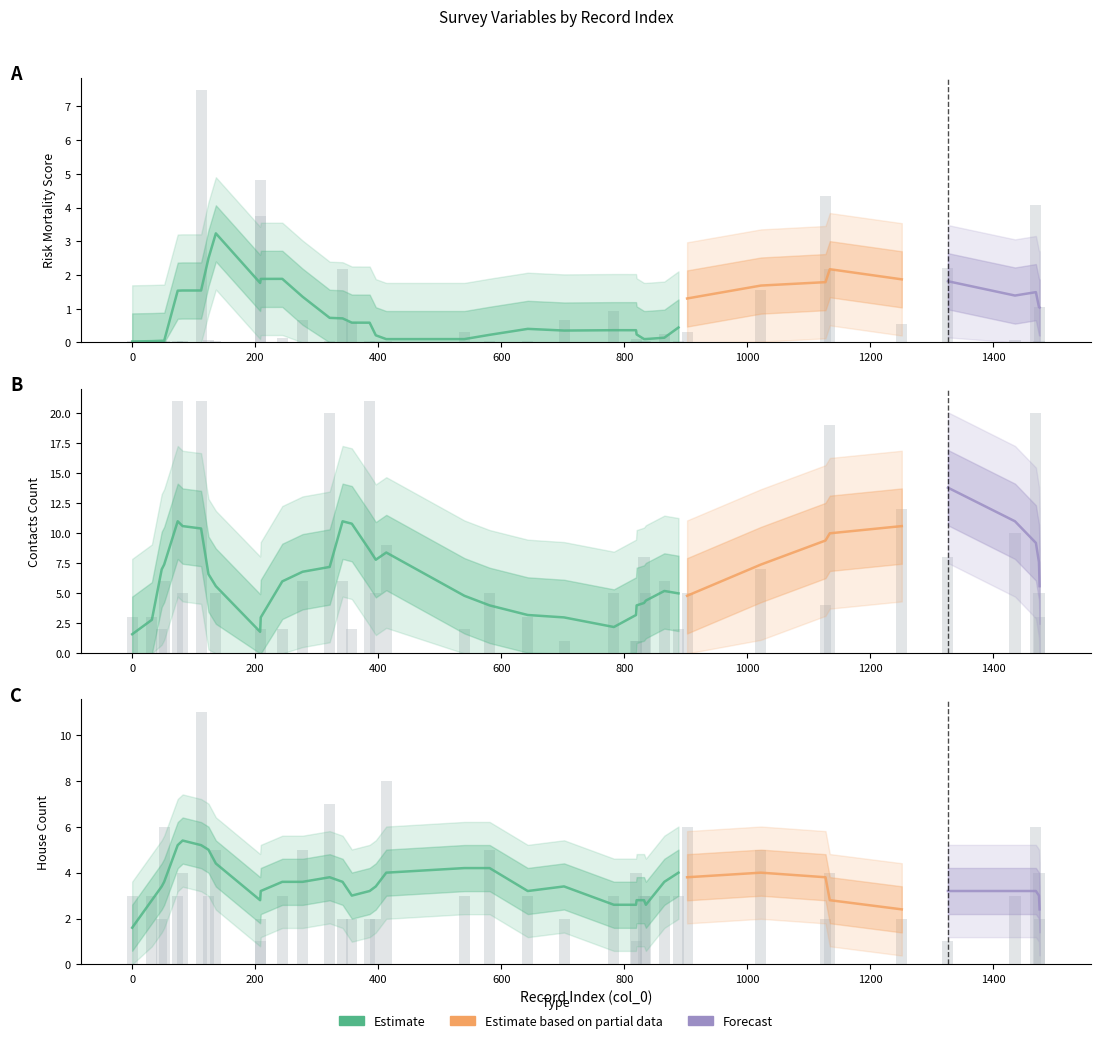

Count the number of data series in this chart.

3